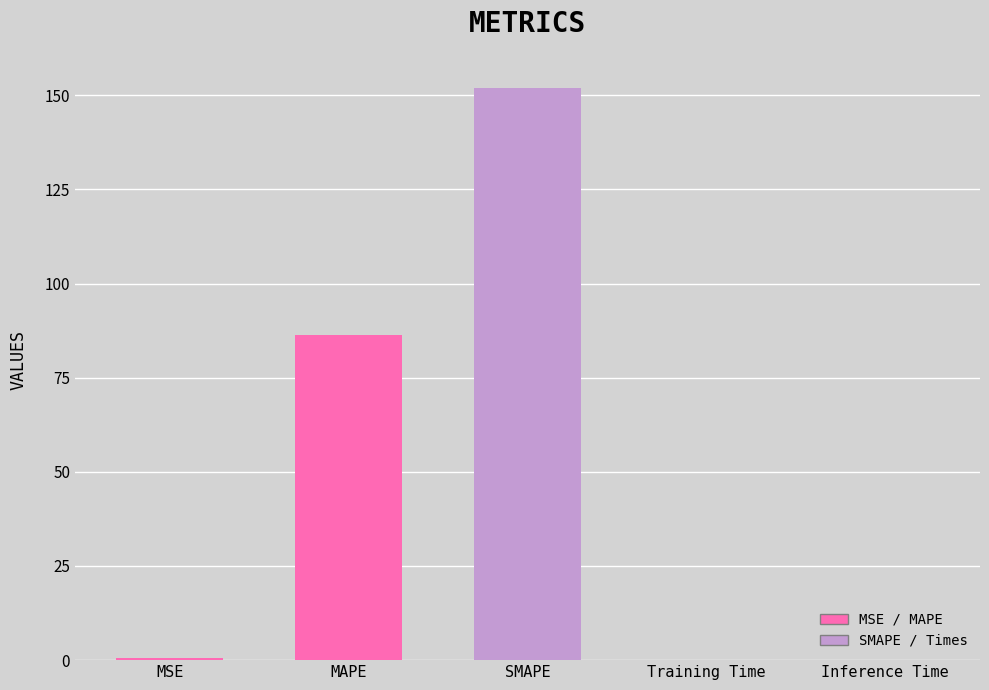

Are the bars horizontal?

No